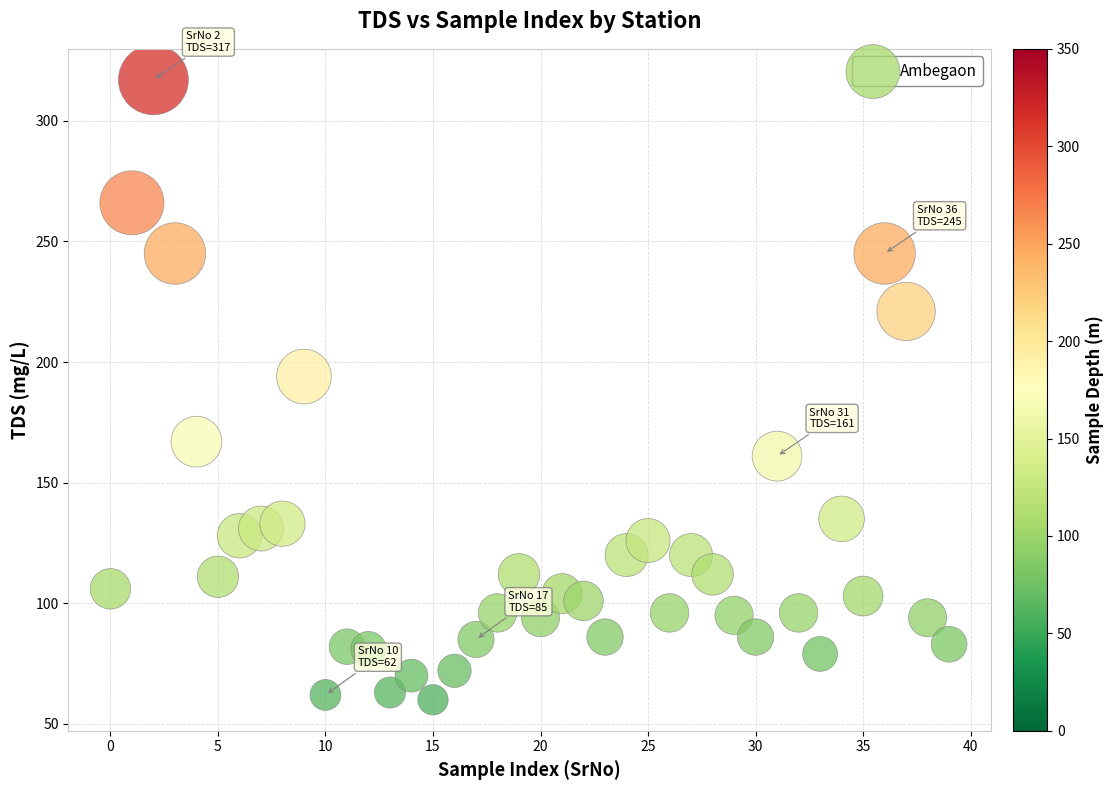

What Y value in the scatter plot is closest to 188?

194